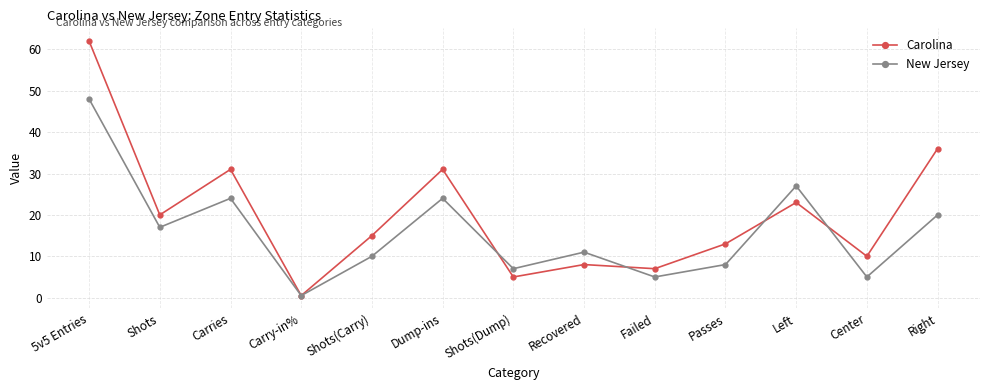

What is the total value across all series at Recovered?

19.0